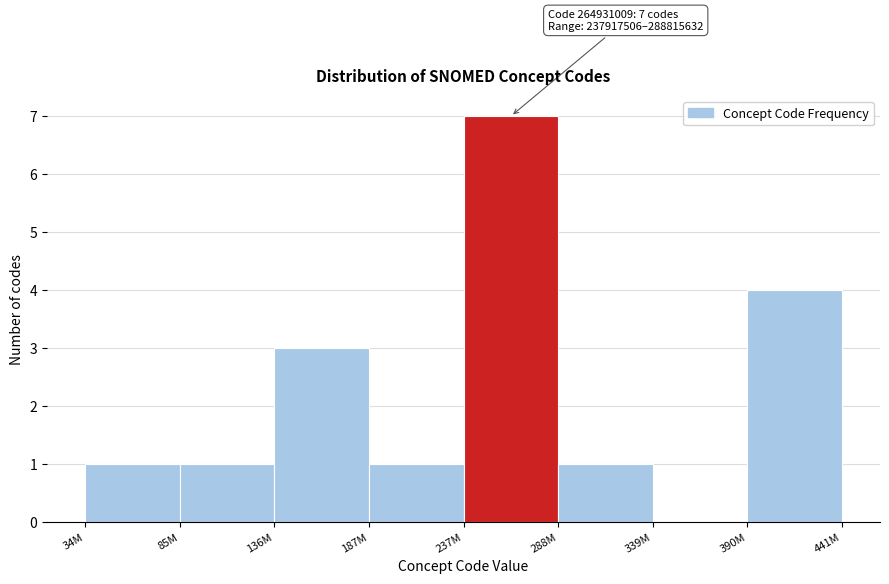

Reading left to right, list all the values displayed in this chart.

34M=1	85M=1	136M=3	187M=1	237M=7	288M=1	339M=0	390M=4